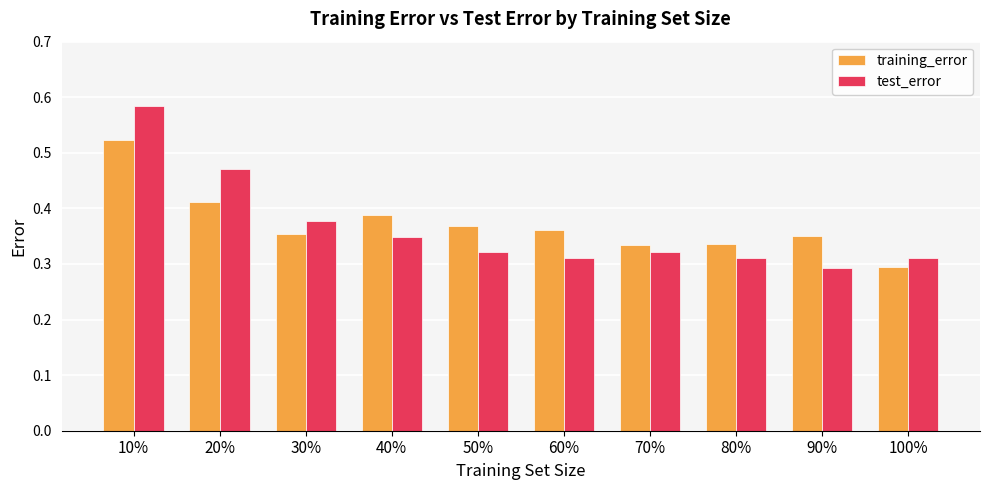

At 100%, list the series in order from largest to smallest.

test_error, training_error